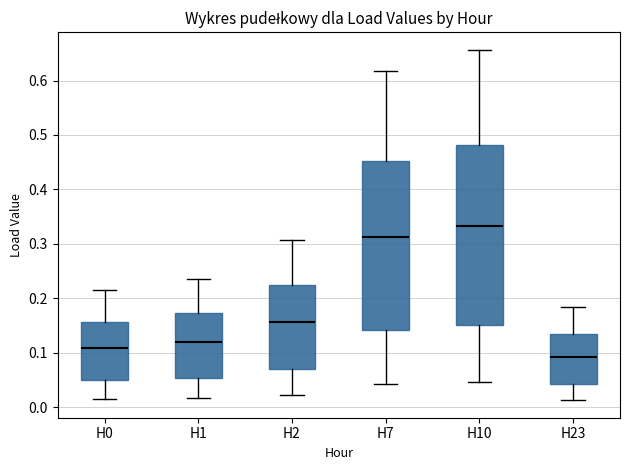

Where is the upper edge of the box for H2 on the y-axis? The values are not printed on the chart, so give them approximately, as read against the axis.

0.23